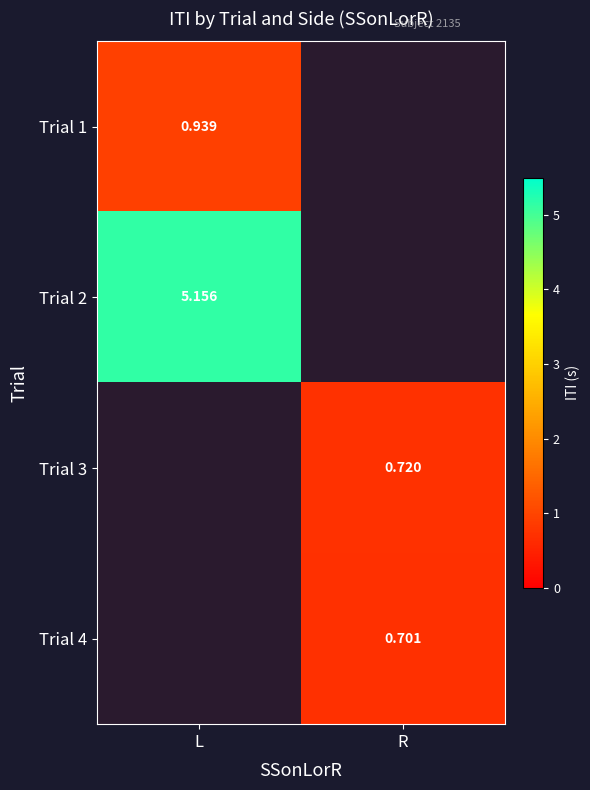

What is the greatest value displayed?

5.2